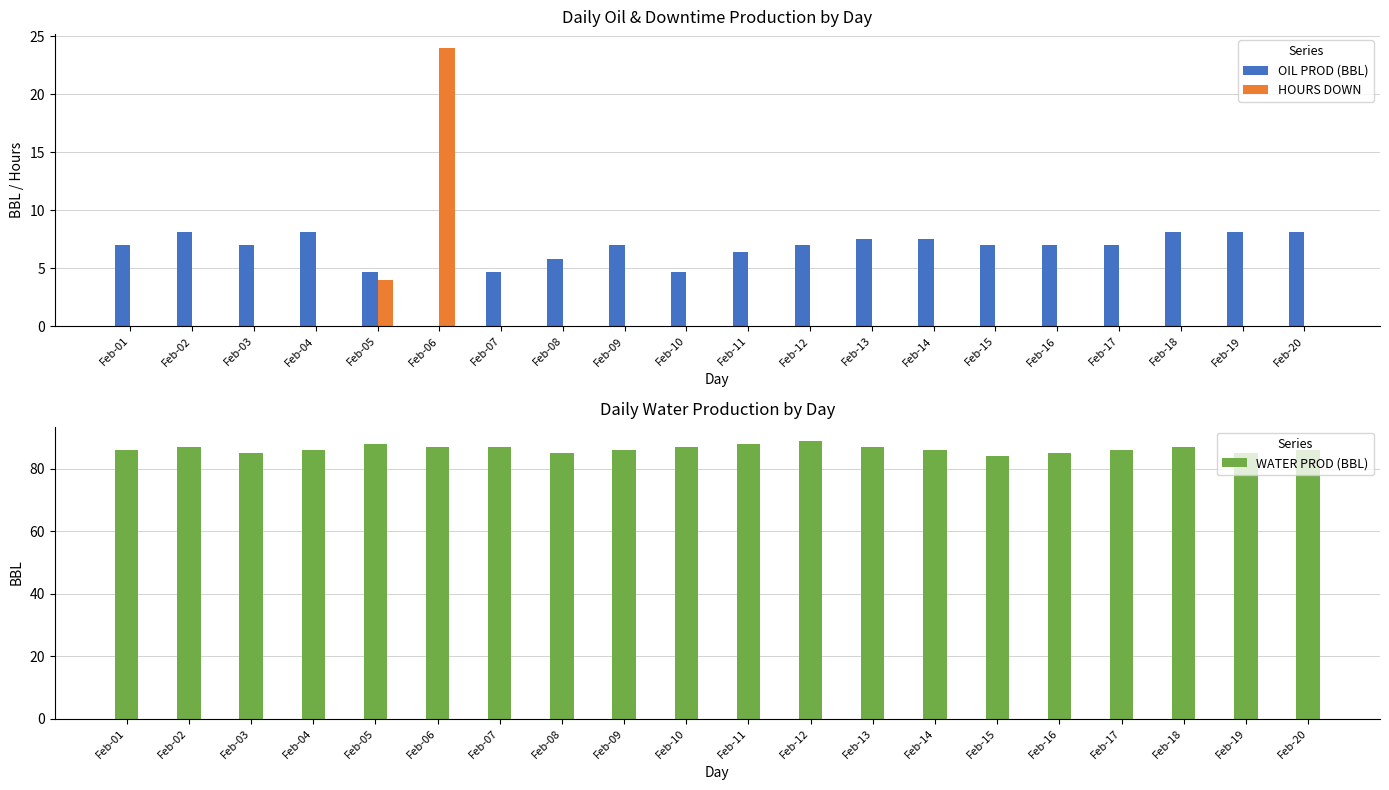

Between Feb-05 and Feb-13, which series saw the biggest shift?

HOURS DOWN